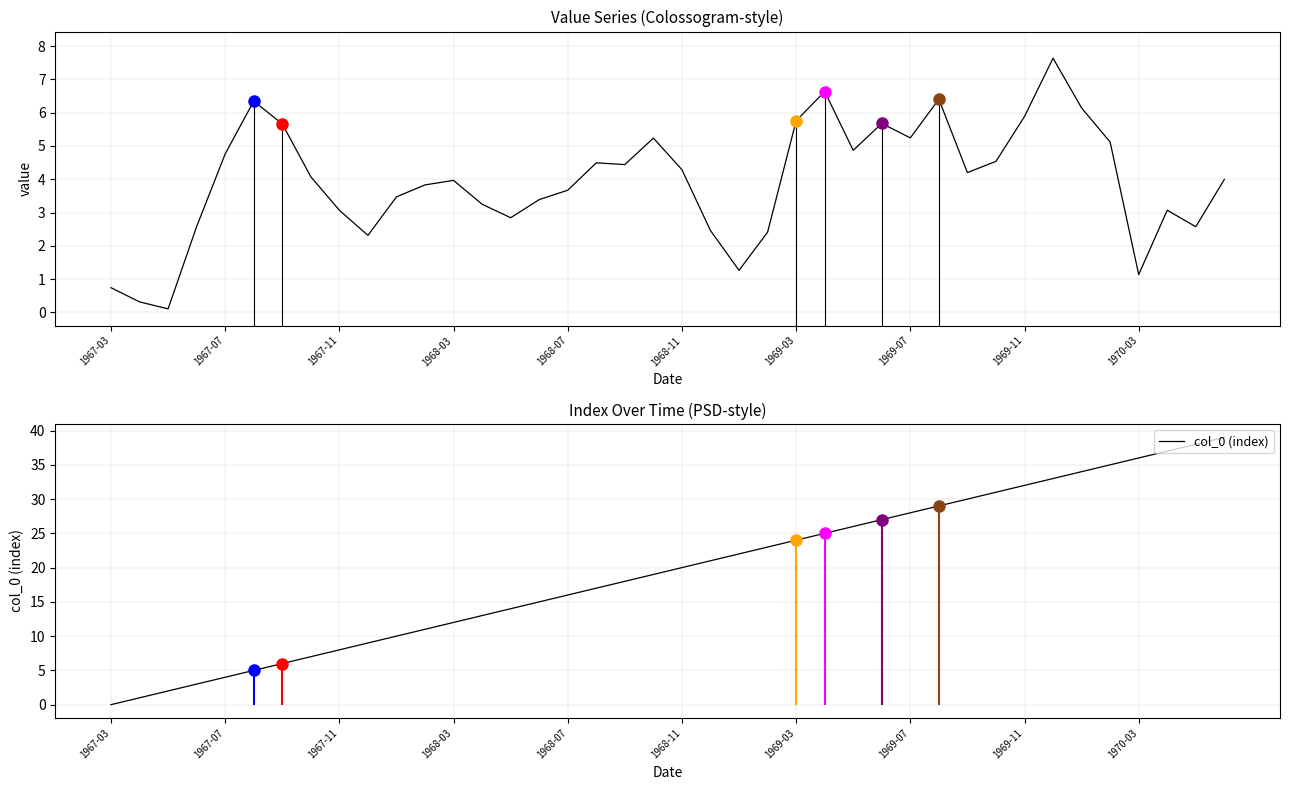

The col_0 (index) series shows 32 at 1969-11. True or false?

True